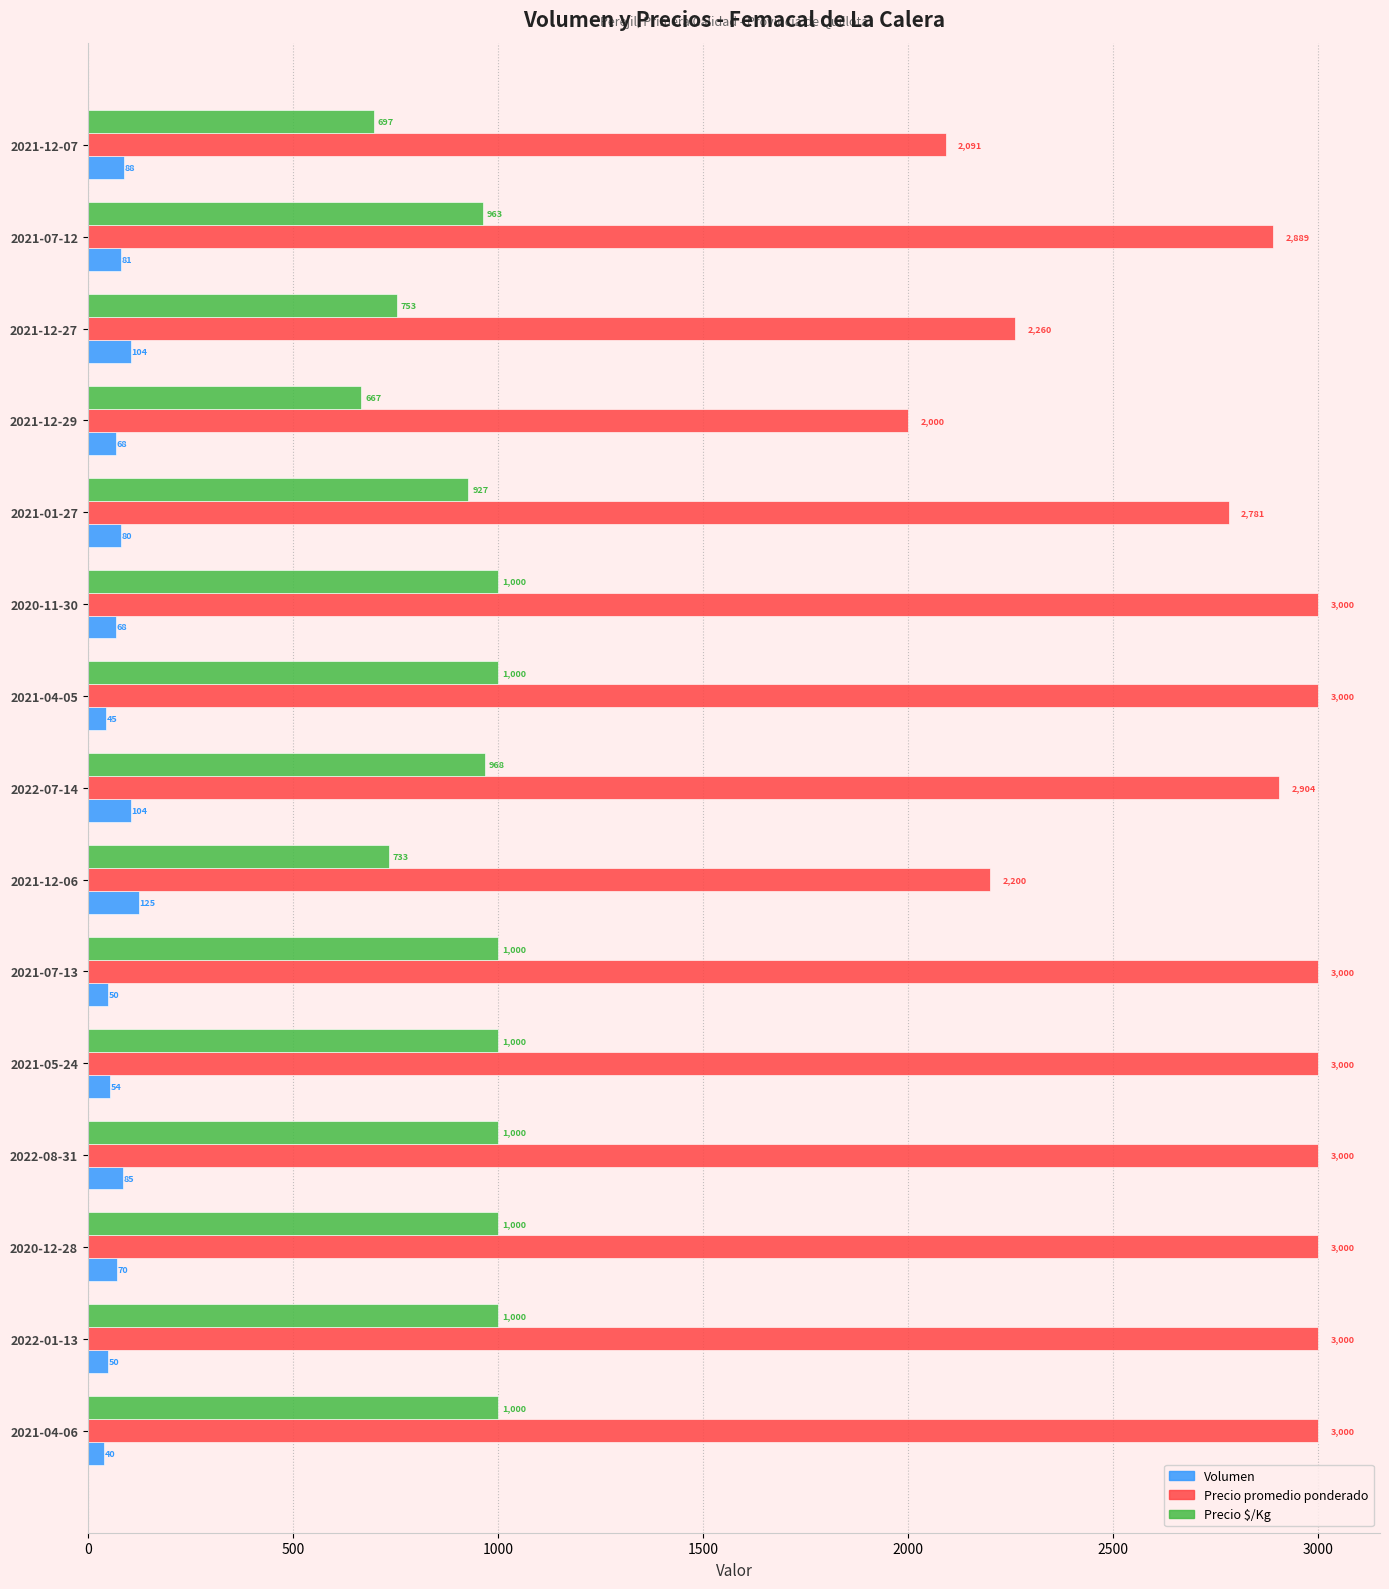

What is the total value across all series at 2022-08-31?

4085